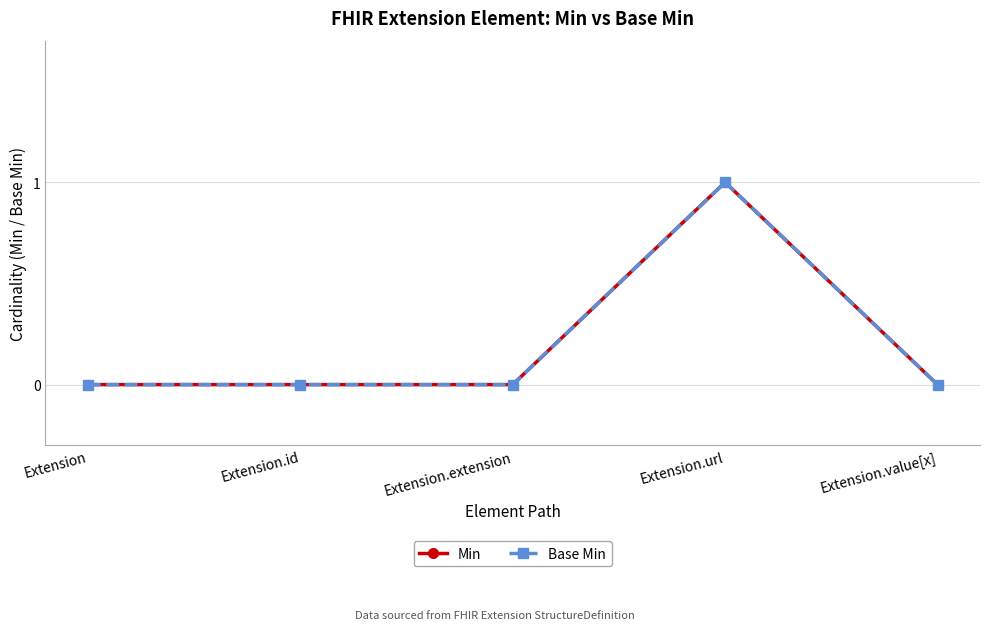

True or false: Base Min and Min cross at least once.

False